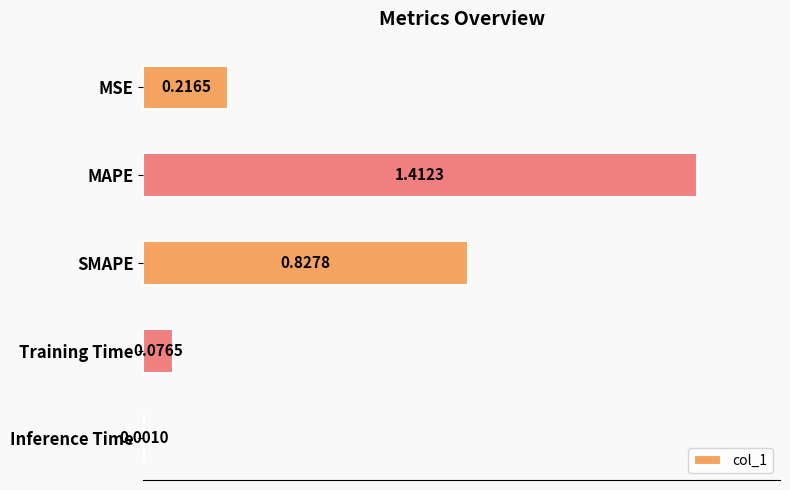

Which category has the highest value across all series?

MAPE